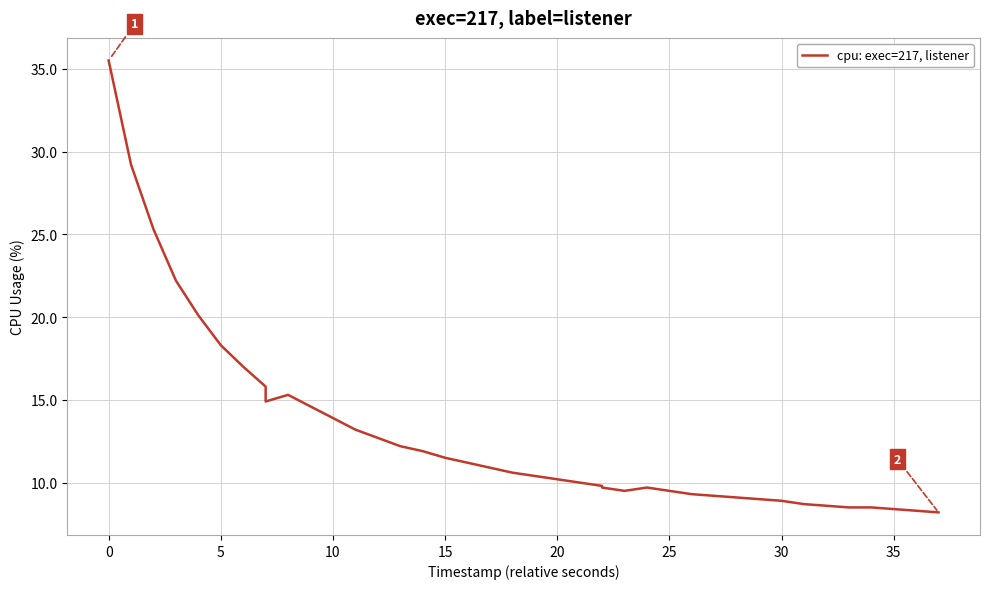

How many data points are less than 10?

17